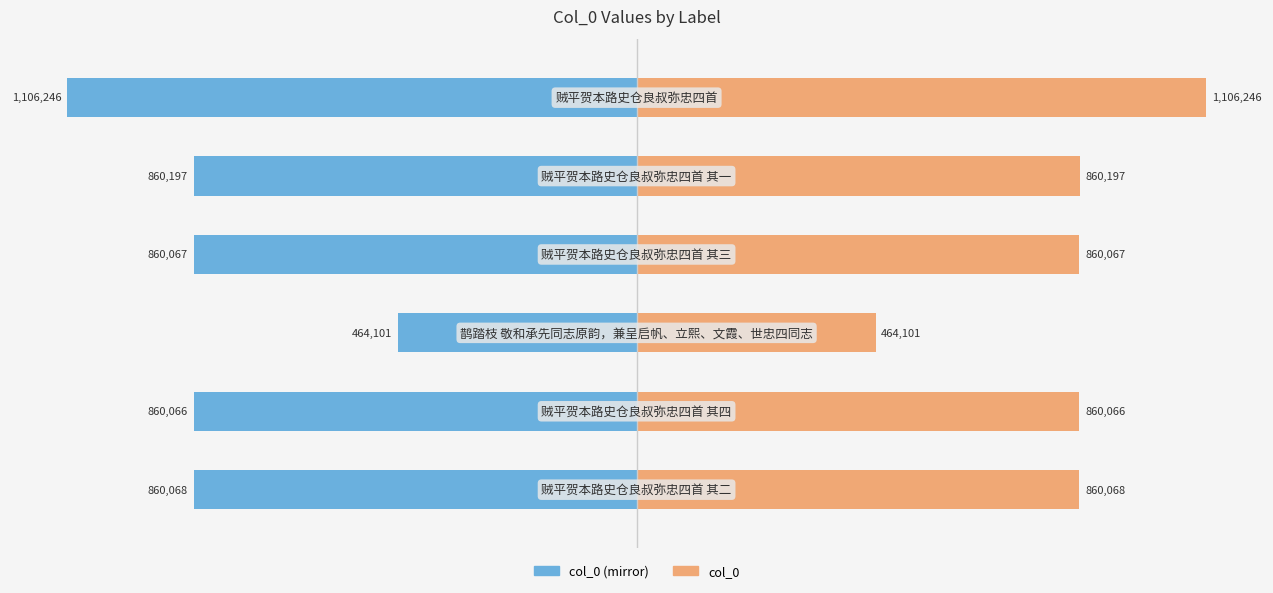

Rank the series by their maximum value, from highest to lowest.

col_0, col_0 (mirror)